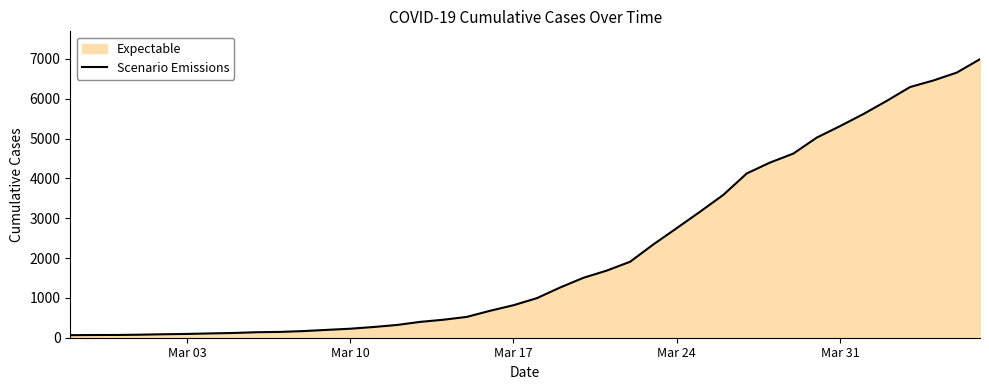

True or false: the data shows 95 at Mar 03.

True